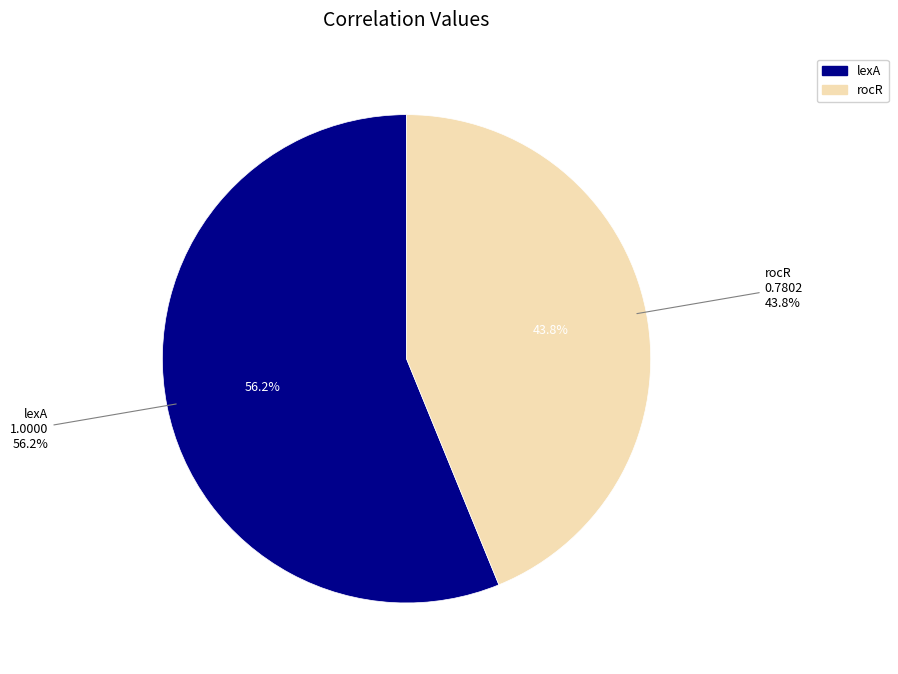

What is the ratio of the value at rocR to the value at lexA?

0.8